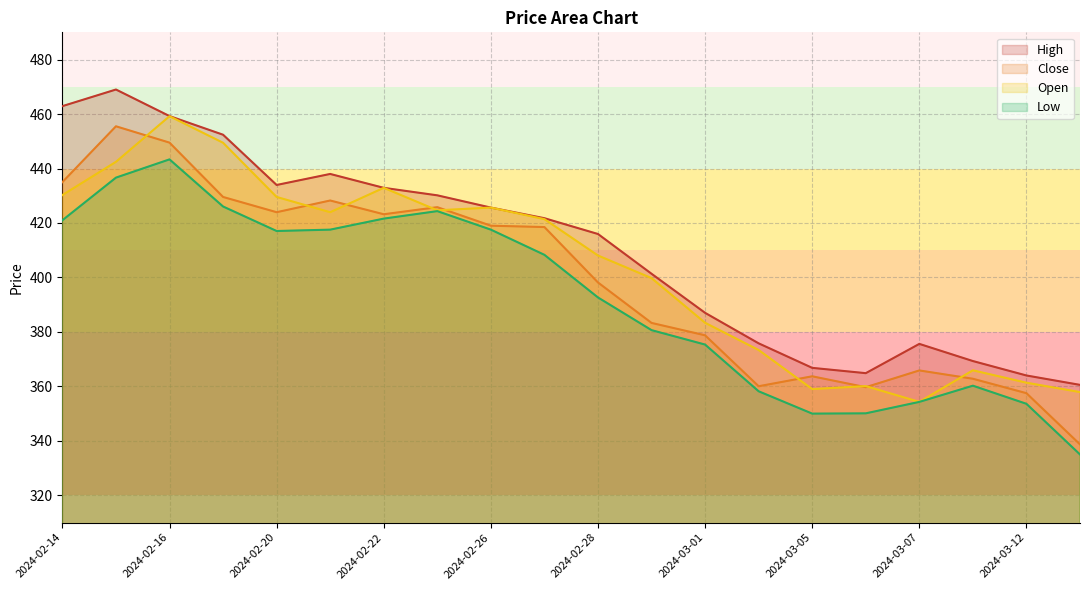

Where is the first local maximum for Low?

2024-02-16